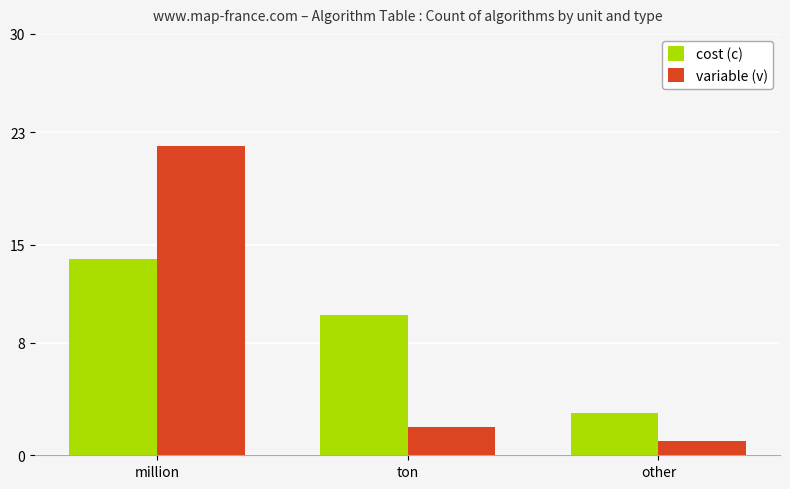

At which label does cost (c) reach its minimum?

other